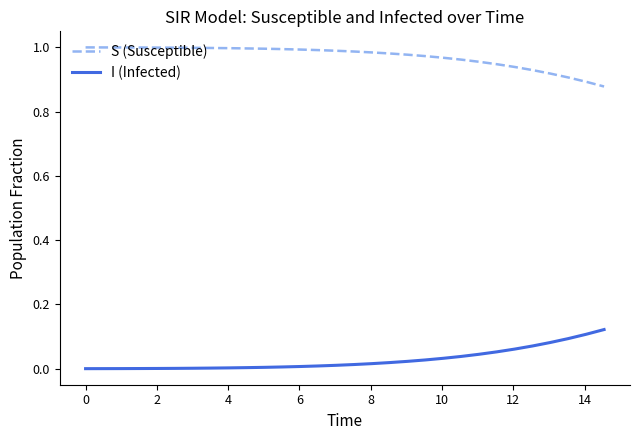

True or false: I (Infected) and S (Susceptible) intersect in this chart.

False